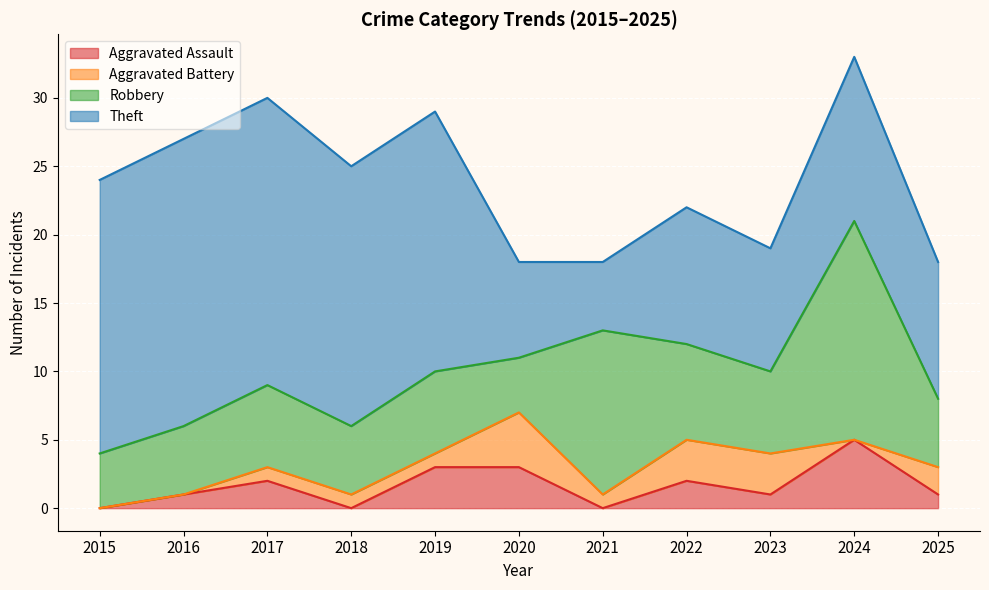

What are all the series names shown in the legend?

Aggravated Assault, Aggravated Battery, Robbery, Theft